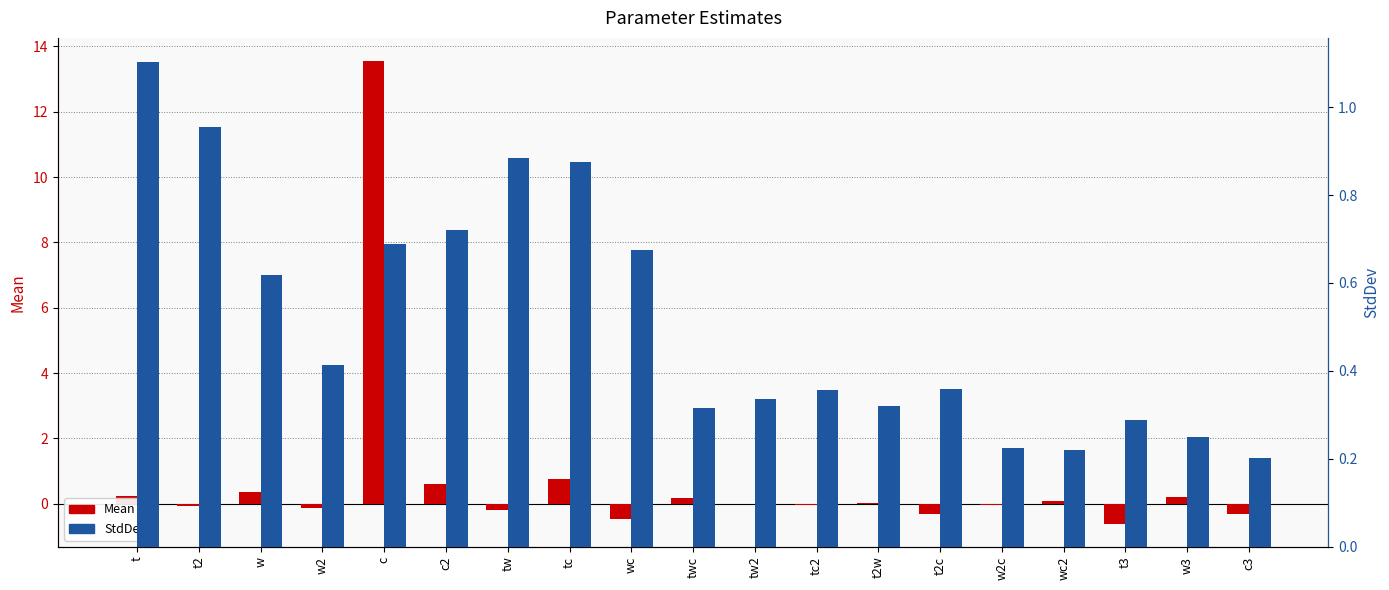

What is the difference between the Mean values at w2 and tc?

0.9